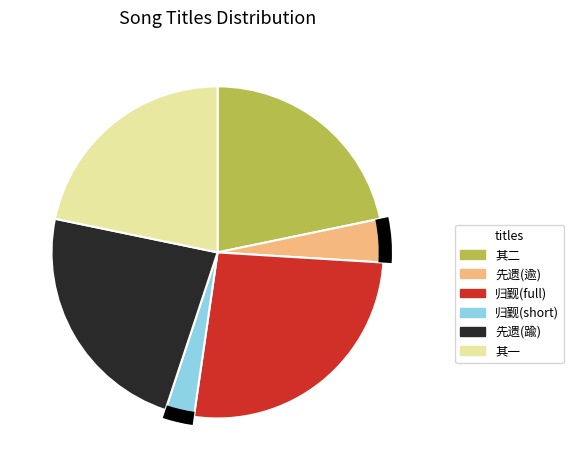

Does 逊自淮康酒官归觐逾旬而归送行二绝句 其一 represent more than half of the total?

No